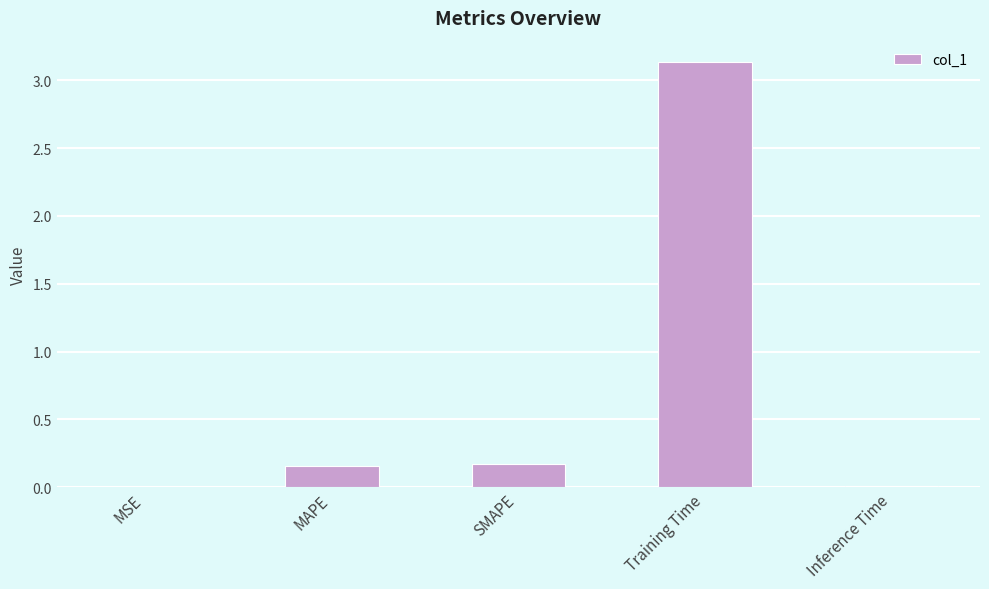

Which label corresponds to the largest value in the chart?

Training Time